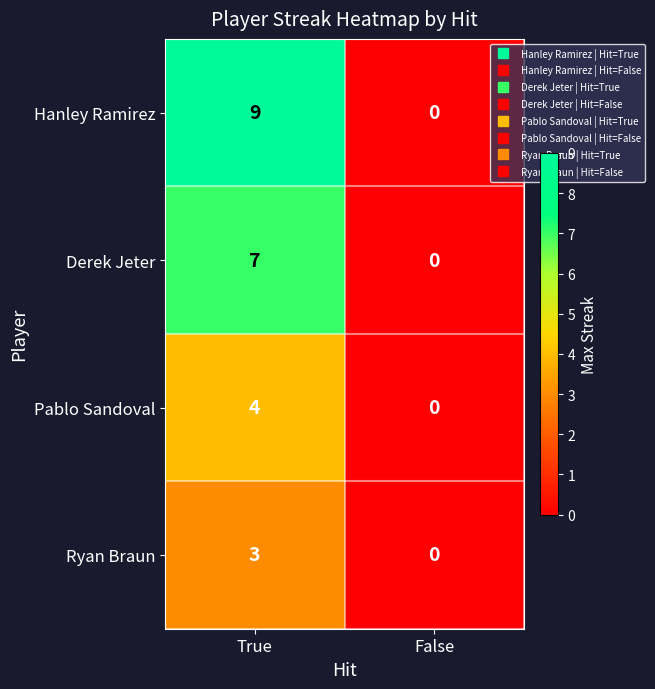

At True, list the series in order from smallest to largest.

Ryan Braun, Pablo Sandoval, Derek Jeter, Hanley Ramirez